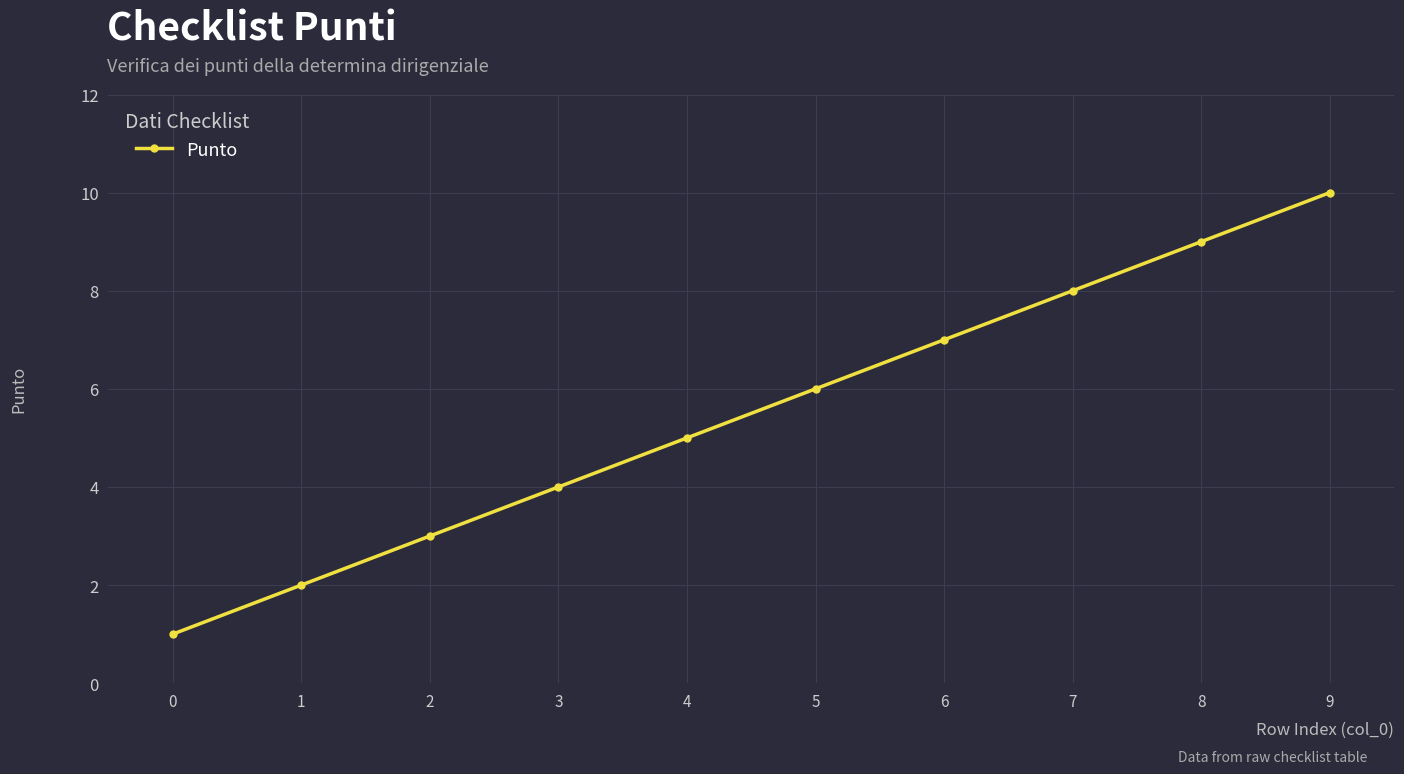

What is the value of the 3rd point from the left?

3